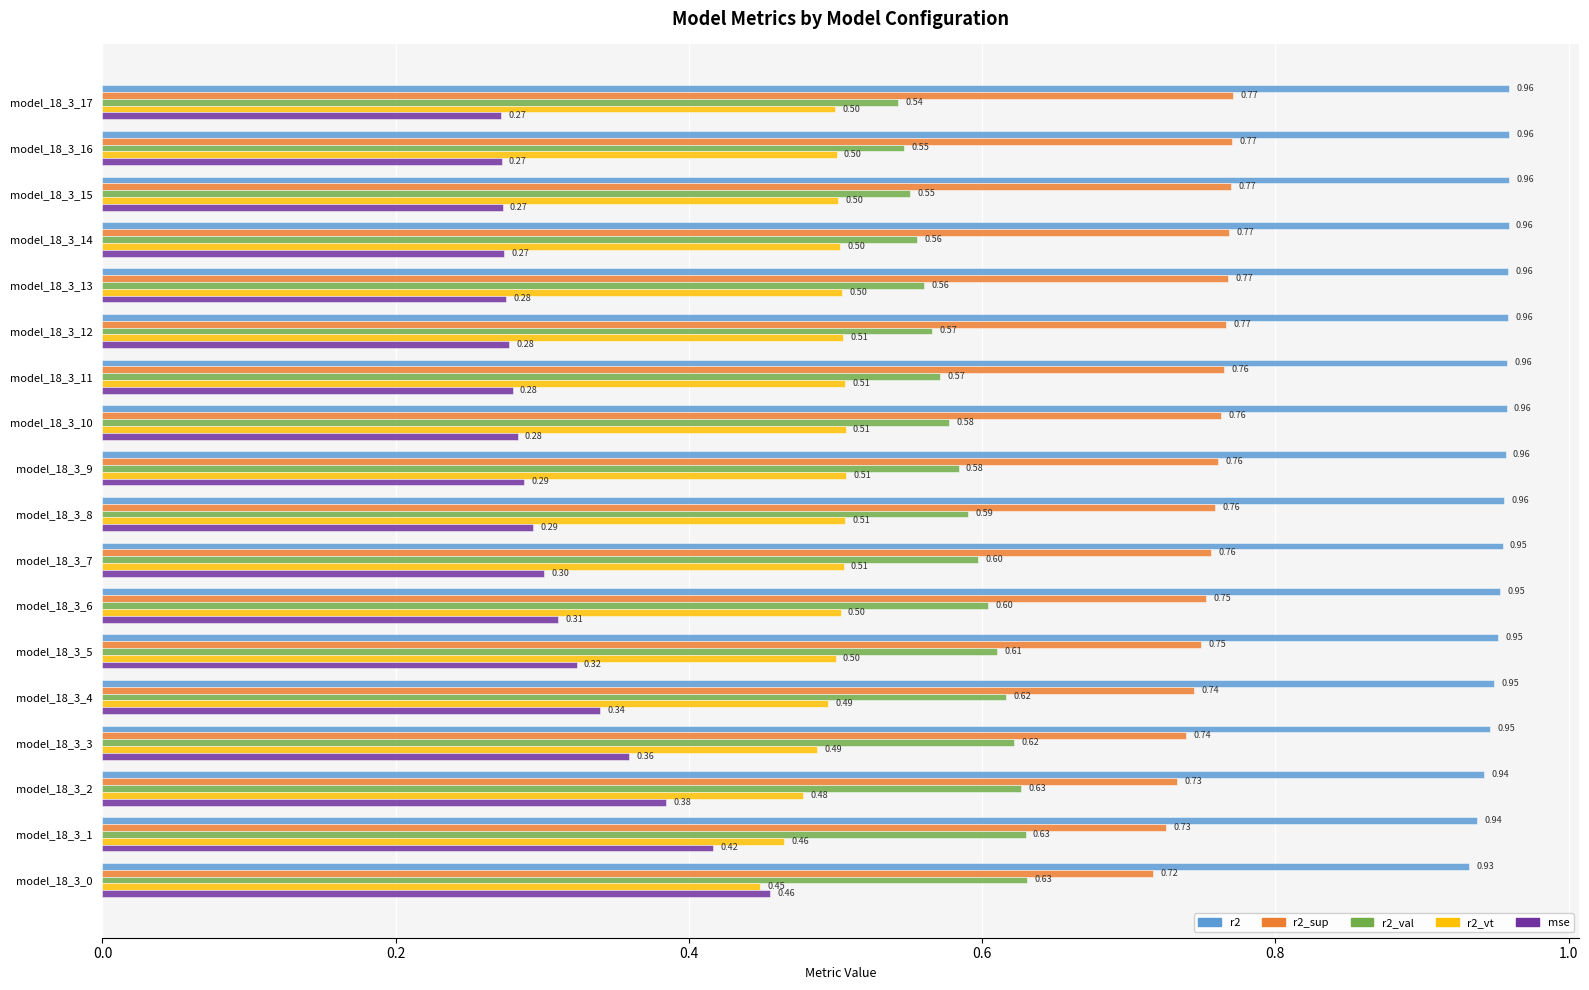

At which category is the sum across all series the highest?

model_18_3_0